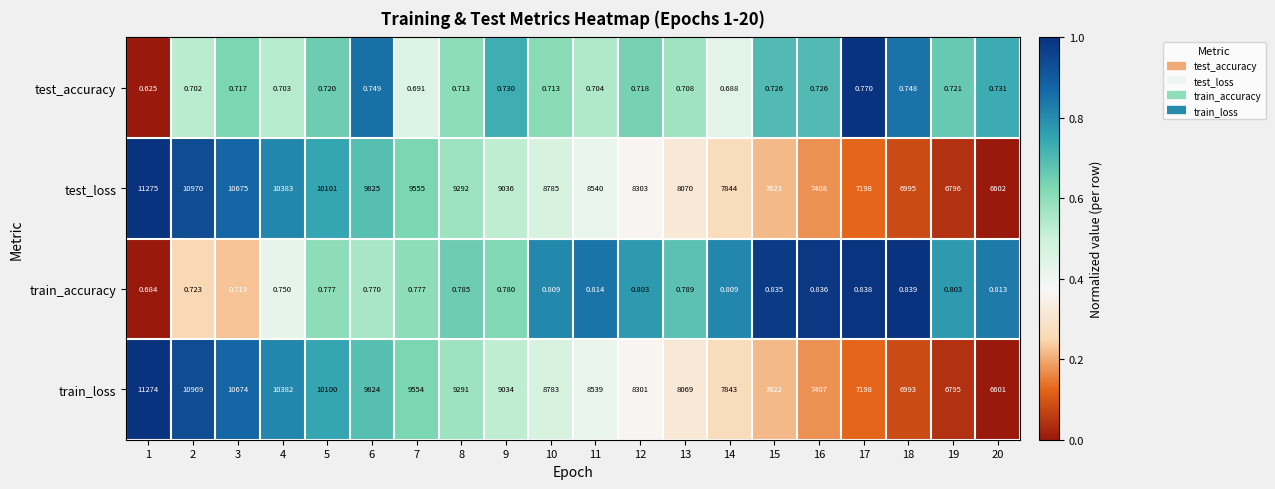

Rank the series at 13 from lowest to highest value.

test_accuracy, train_accuracy, train_loss, test_loss